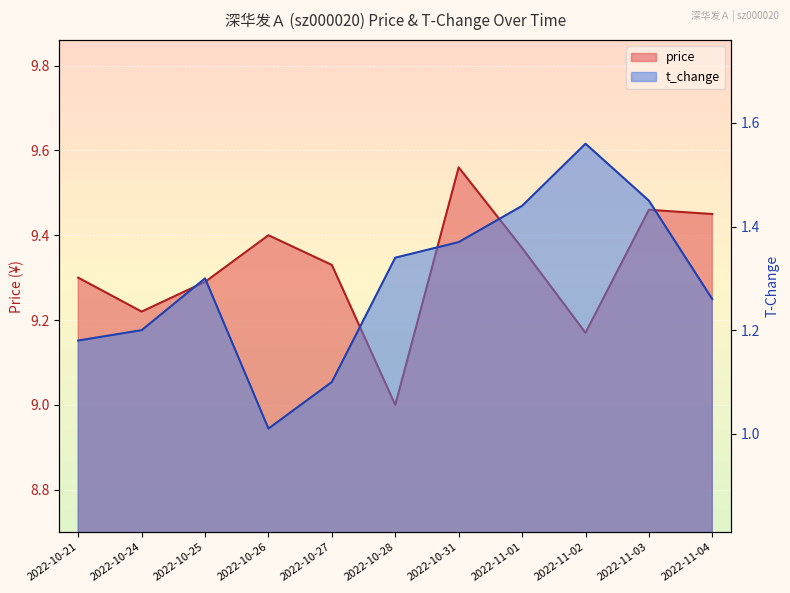

True or false: price and t_change cross at least once.

False